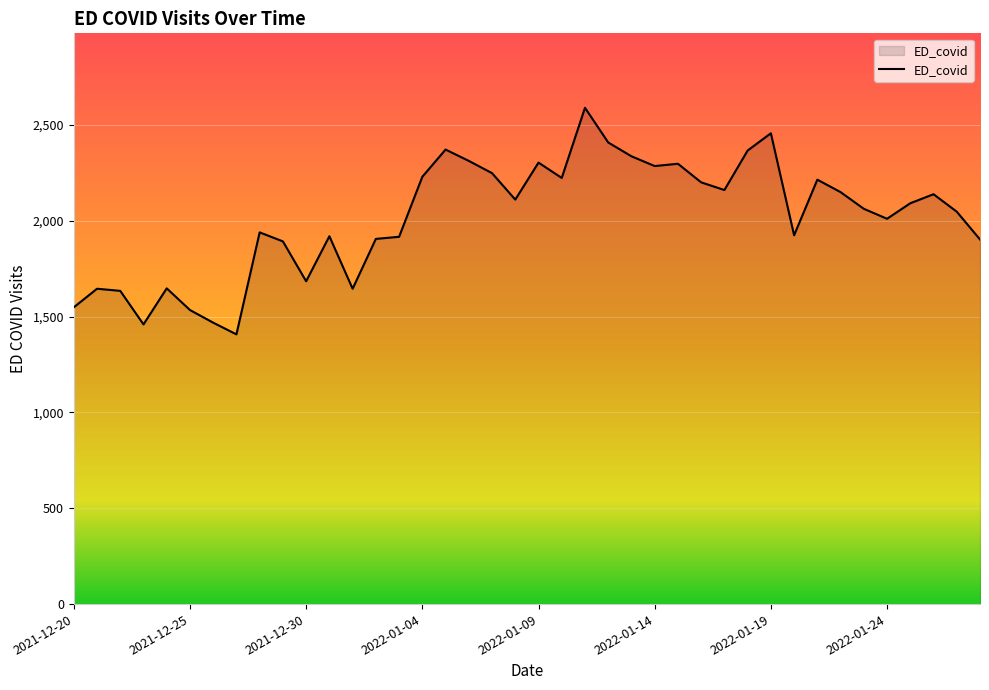

What is the maximum value shown in the chart?

2589